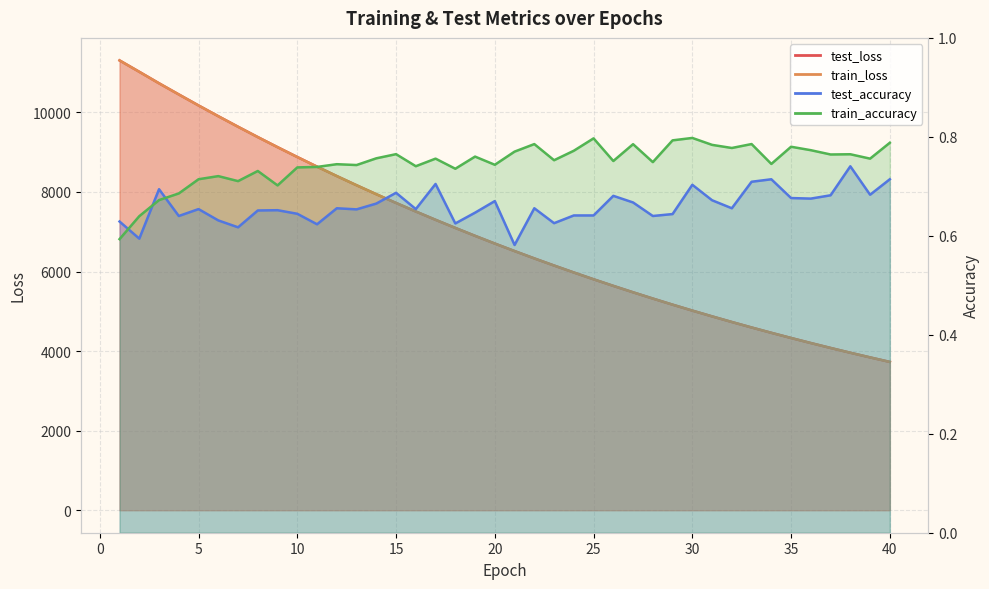

What is the value of the train_loss point at the 3rd from the left?

10730.5